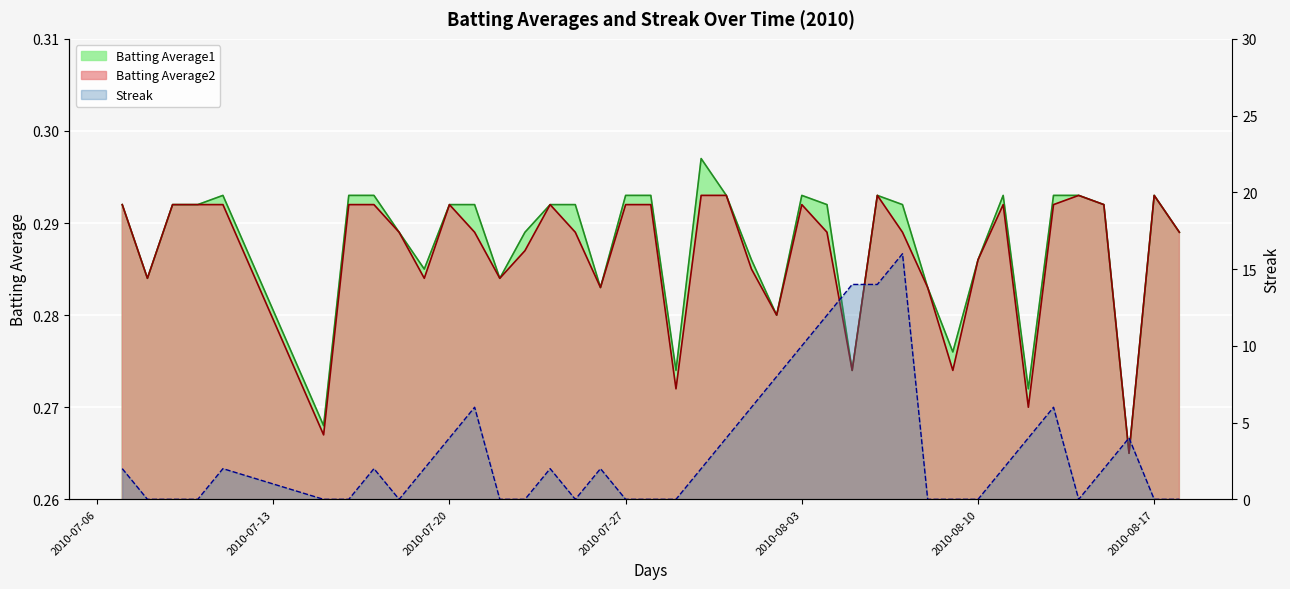

What are all the series names shown in the legend?

Batting Average1, Batting Average2, Streak